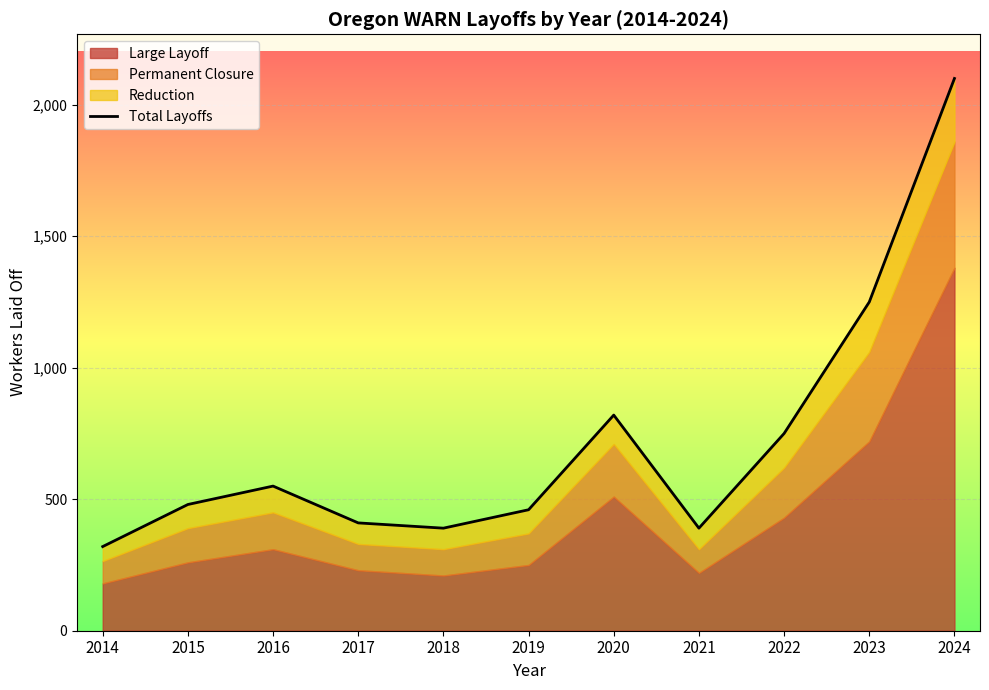

How many lines are shown in the chart?

1